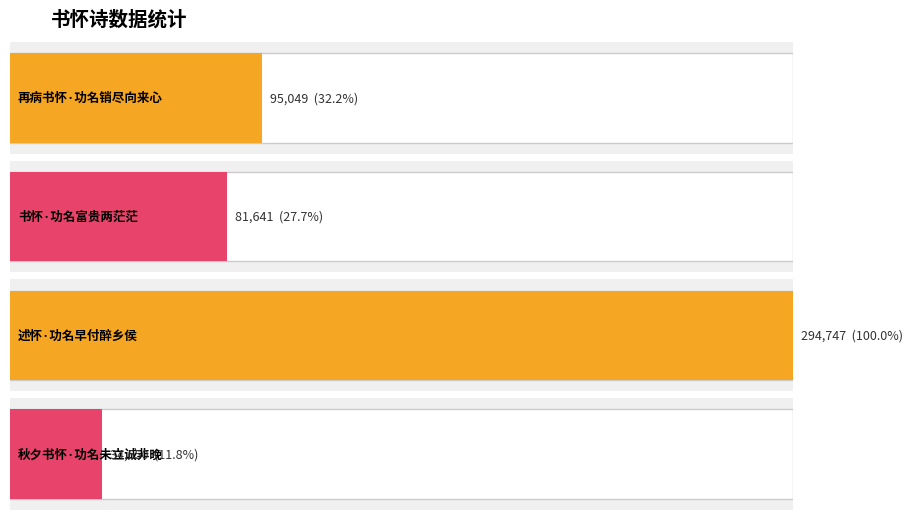

Does the chart contain any negative values?

No